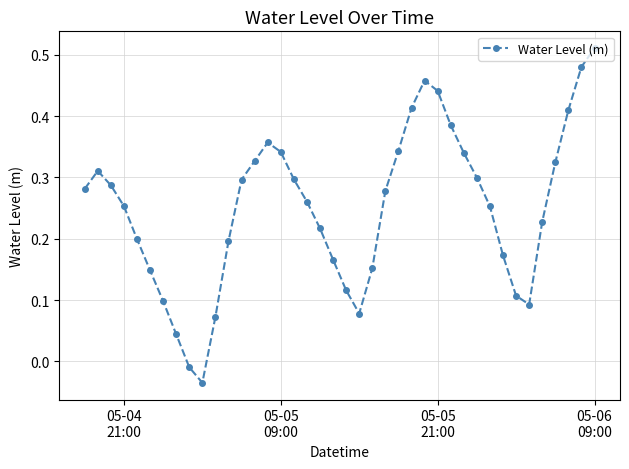

True or false: the data has more than 1 interior local peaks.

True